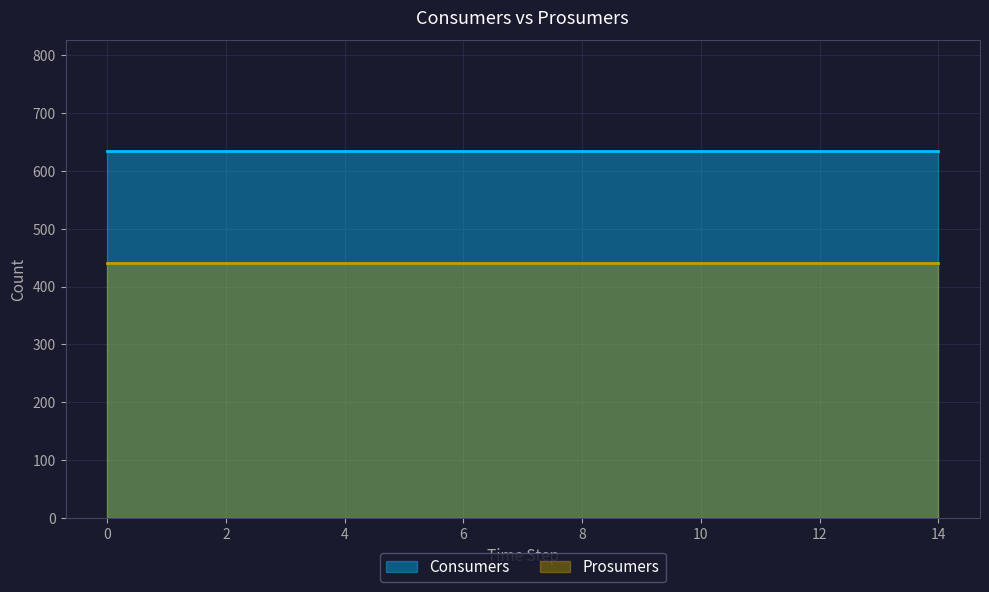

At 9, list the series in order from largest to smallest.

Consumers, Prosumers